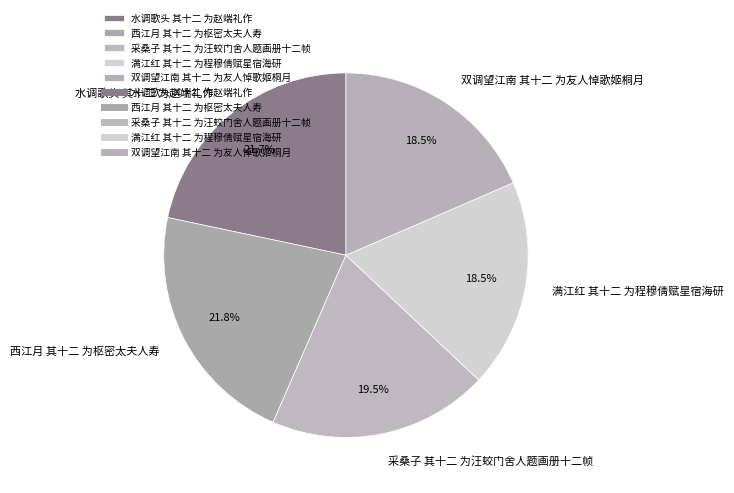

Do 西江月 其十二 为枢密太夫人寿 and 采桑子 其十二 为汪蛟门舍人题画册十二帧 together represent more than half of the pie?

No